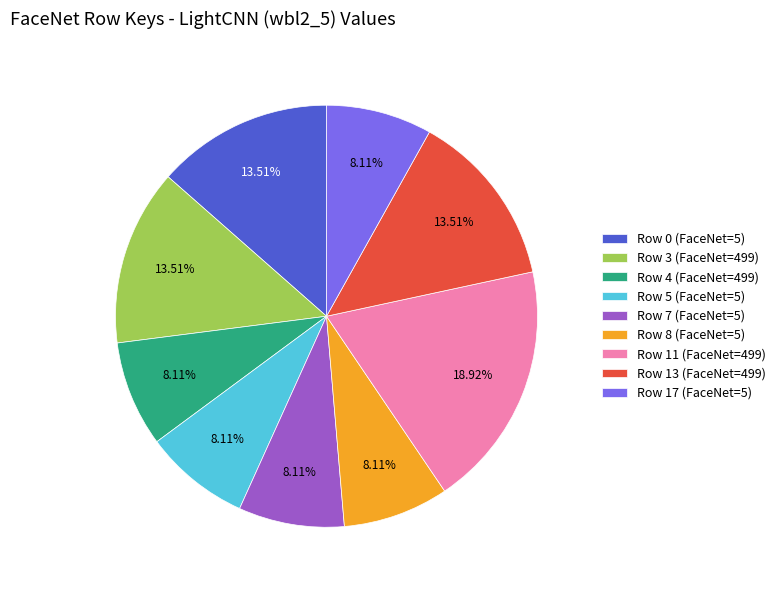

Approximately how many times larger is the value at Row 17 (FaceNet=5) compared to Row 7 (FaceNet=5)?

1.0